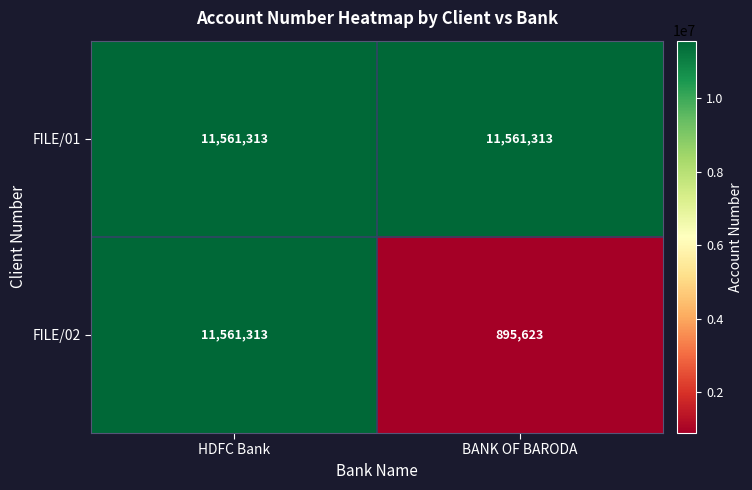

At which category is the sum across all series the highest?

HDFC Bank